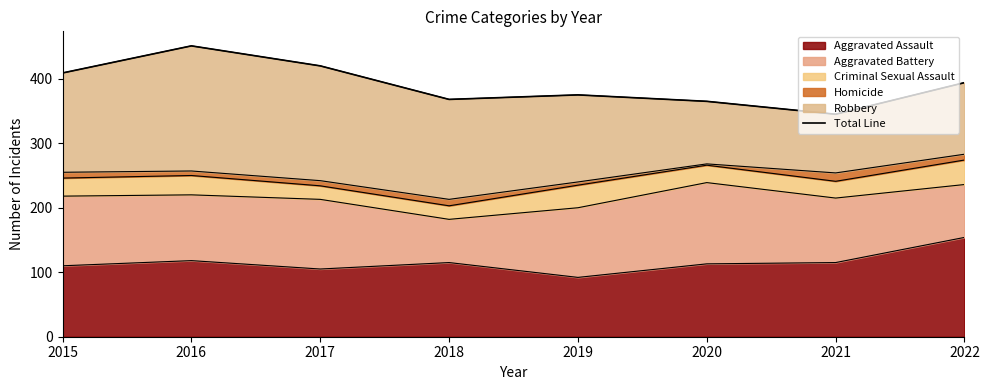

Where is the data nearest to the value 398?

2022